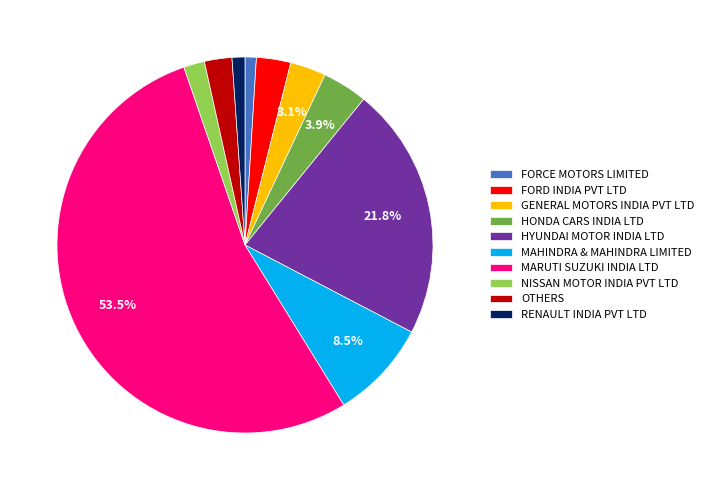

To the nearest percent, what is the average slice percentage?

10%